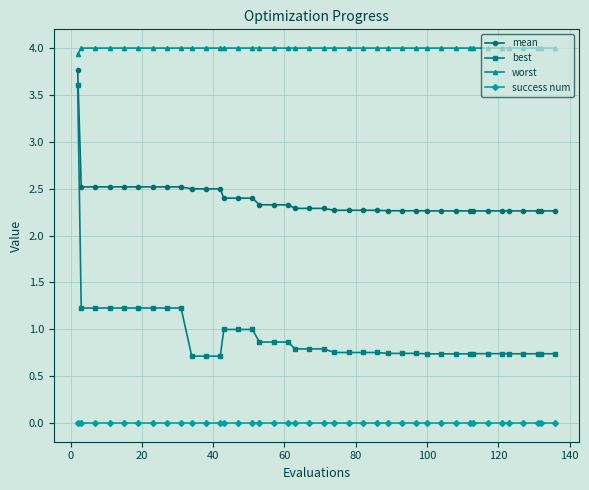

What is the maximum value shown in the chart?

4.0